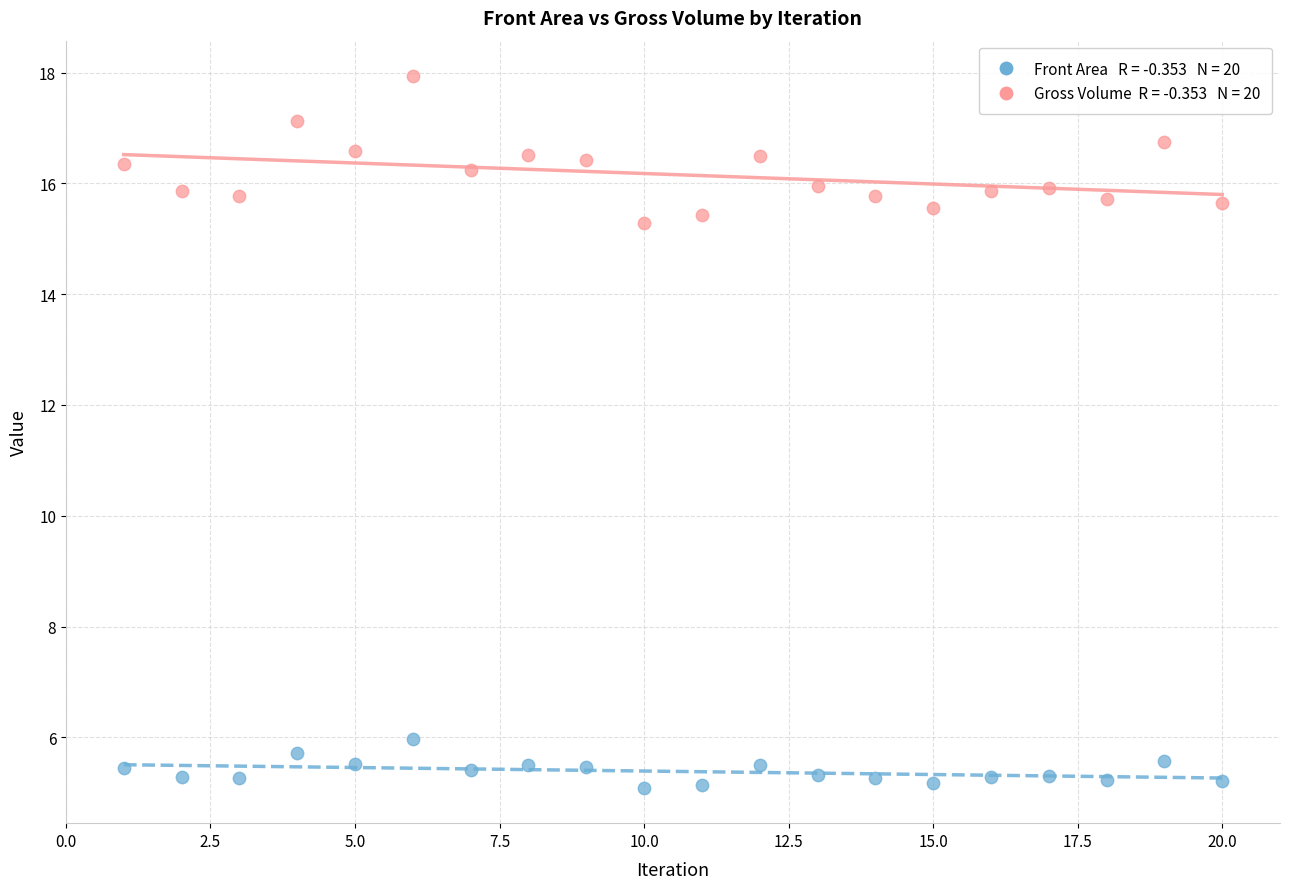

Across all series, what Y value is closest to 11?

15.3